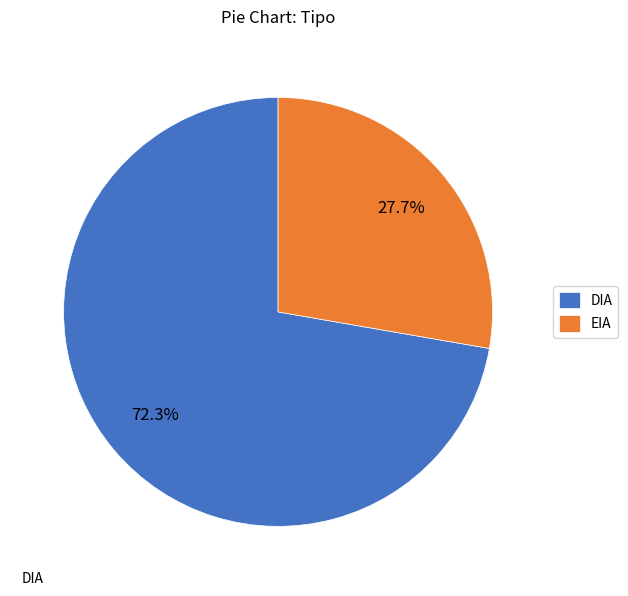

Does DIA represent more than half of the total?

Yes